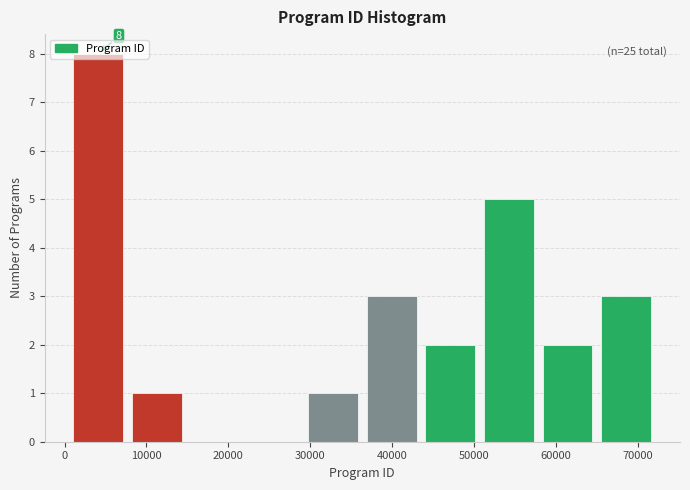

Over which range of the x-axis is the bar tallest?

1000 to 8000